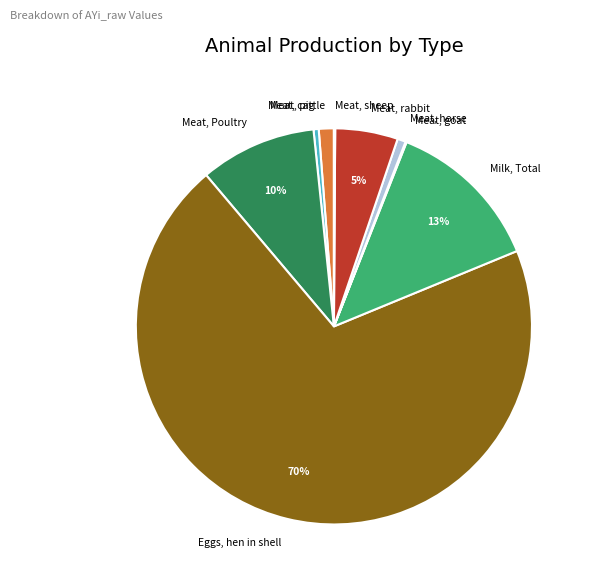

Between Meat, pig and Meat, Poultry, which is larger?

Meat, Poultry